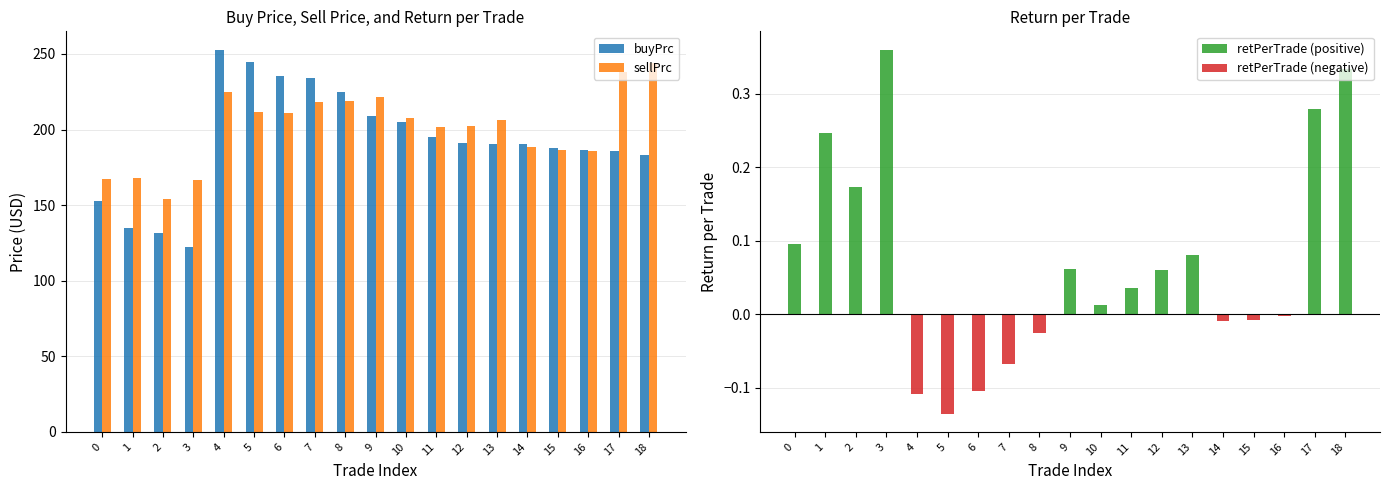

Read the buyPrc value at 7.

234.0